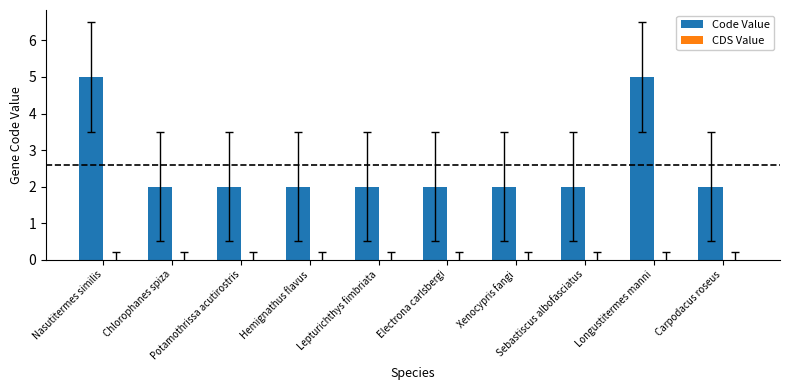

What is the difference between the maximum and minimum values?

3